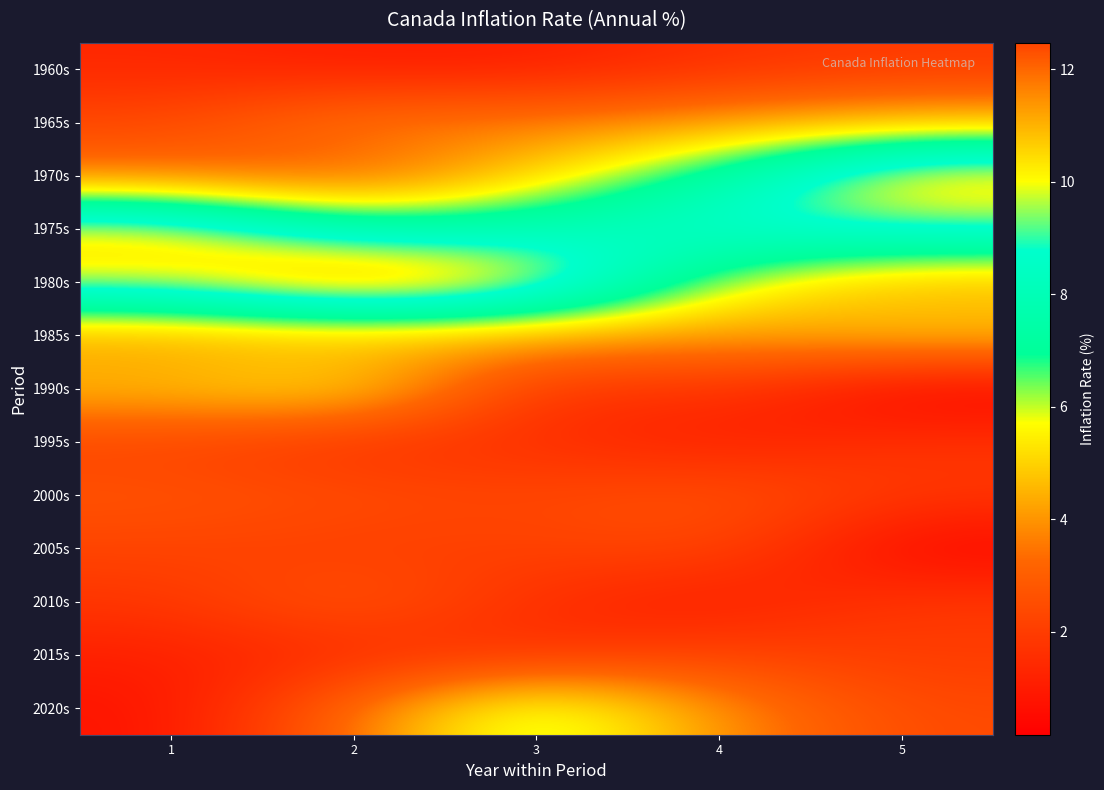

What is the difference between the highest and lowest values at 2?

11.5